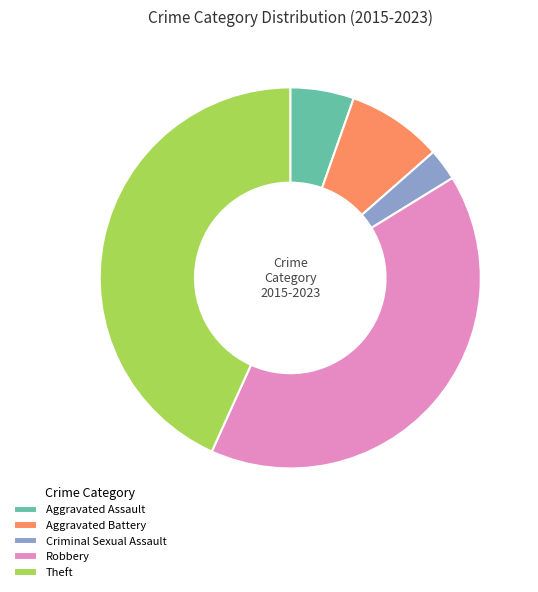

Rank the categories by value from lowest to highest.

Criminal Sexual Assault, Aggravated Assault, Aggravated Battery, Robbery, Theft